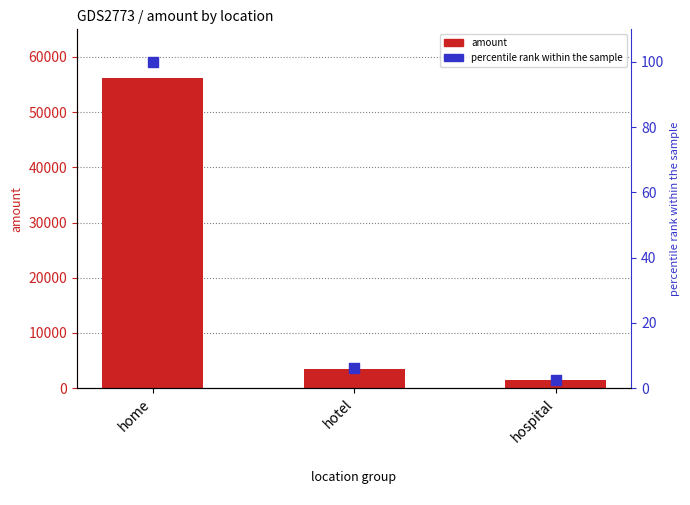

Is the value of amount at home greater than the value of percentile rank within the sample at hotel?

Yes